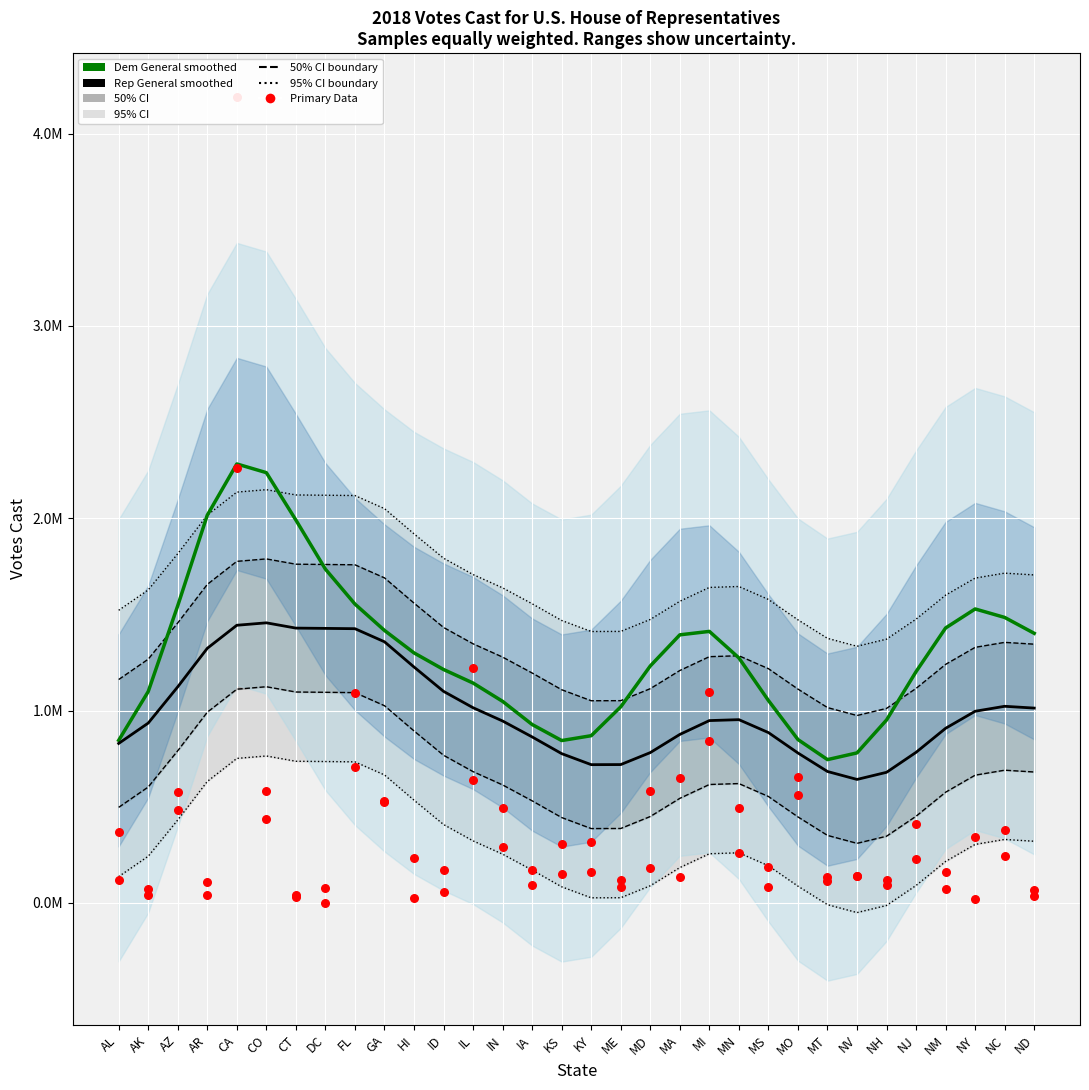

Which series has the largest total across all categories?

Dem General (smoothed)